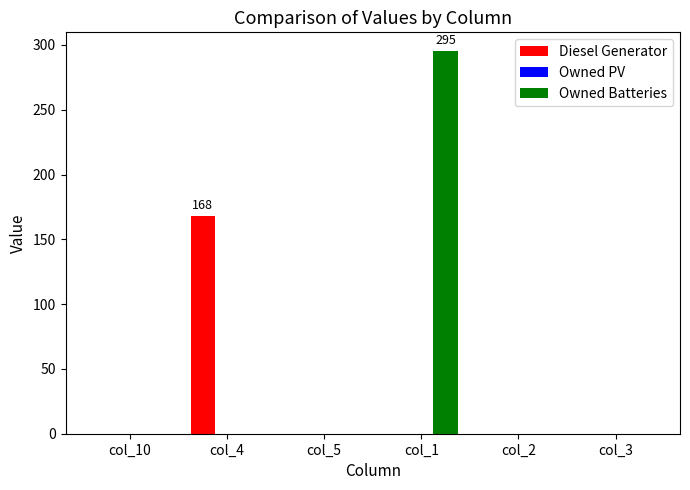

Reading left to right, list all the values displayed in this chart.

Diesel Generator: col_10=0	col_4=168	col_5=0	col_1=0	col_2=0	col_3=0
Owned Batteries: col_10=0	col_4=0	col_5=0	col_1=295	col_2=0	col_3=0